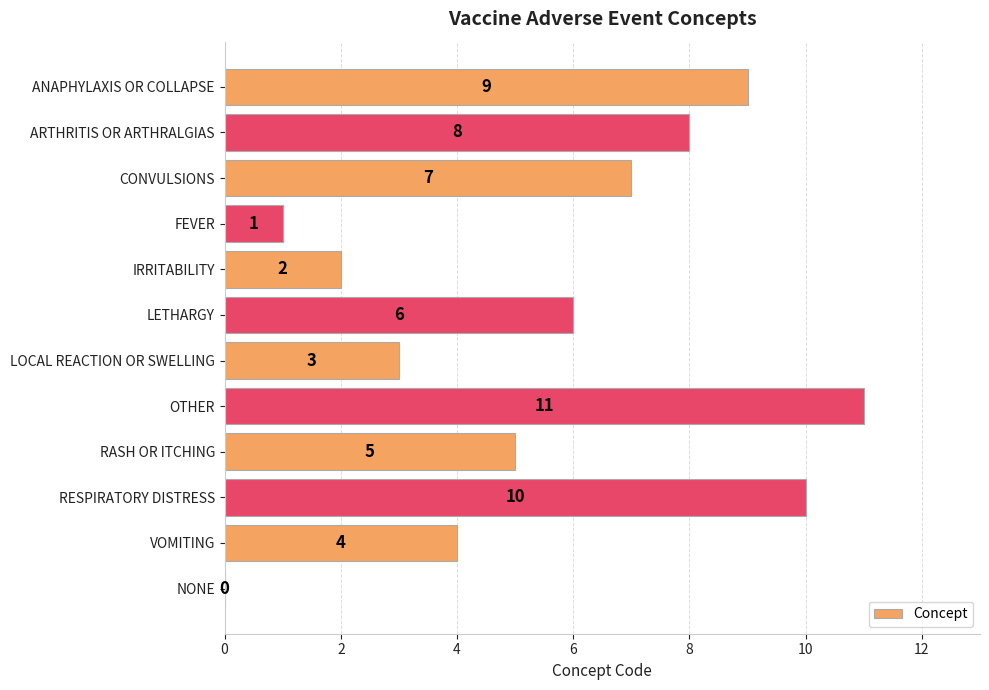

Reading bottom to top, transcribe all the data shown in this chart.

NONE=0	VOMITING=4	RESPIRATORY DISTRESS=10	RASH OR ITCHING=5	OTHER=11	LOCAL REACTION OR SWELLING=3	LETHARGY=6	IRRITABILITY=2	FEVER=1	CONVULSIONS=7	ARTHRITIS OR ARTHRALGIAS=8	ANAPHYLAXIS OR COLLAPSE=9